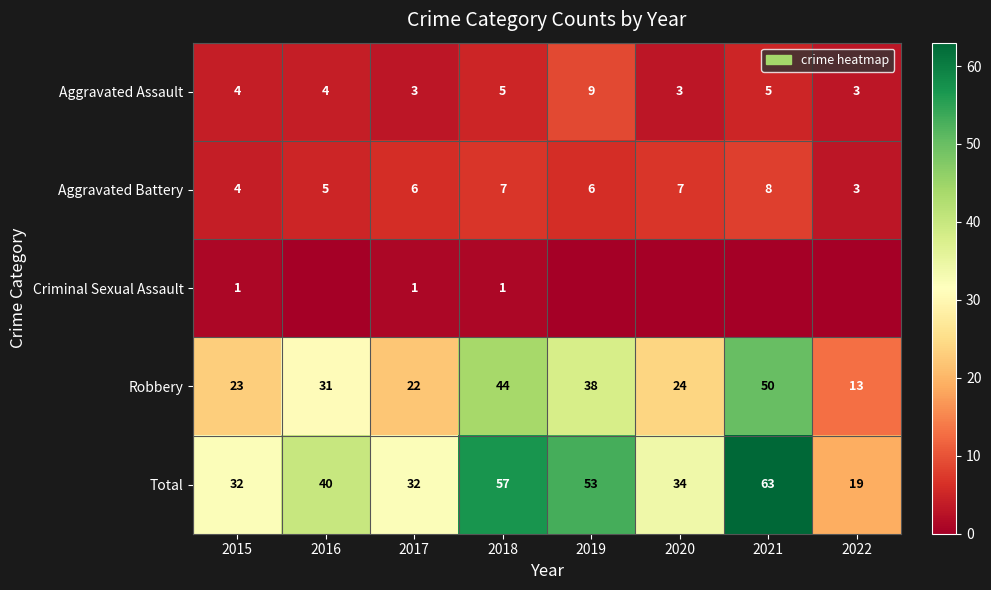

What is the sum of all Robbery values?

245